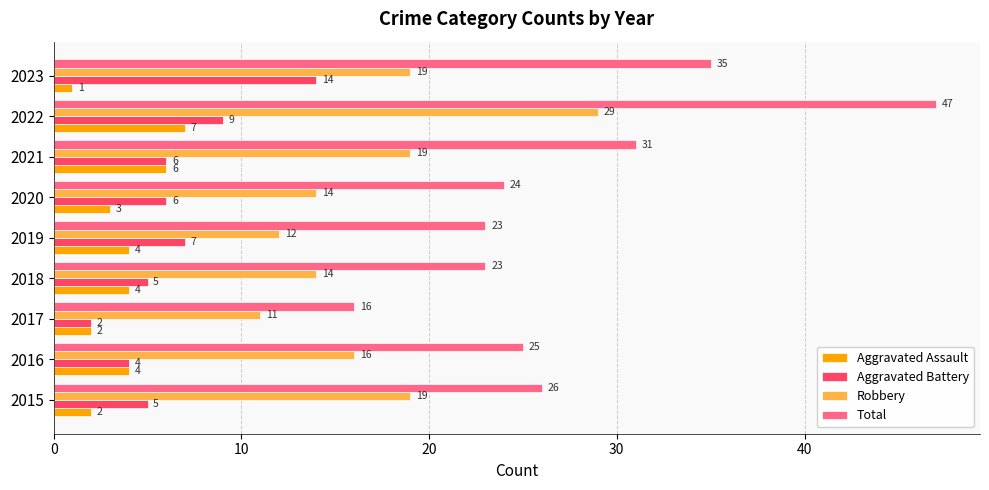

What is the maximum value for Total?

47